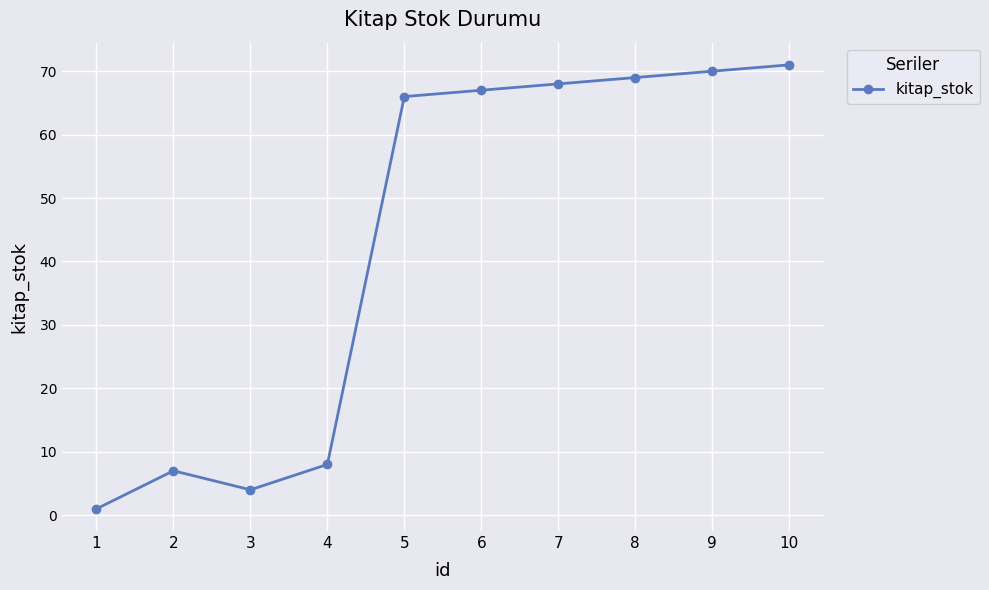

What is the ratio of the value at 4 to the value at 1?

8.0